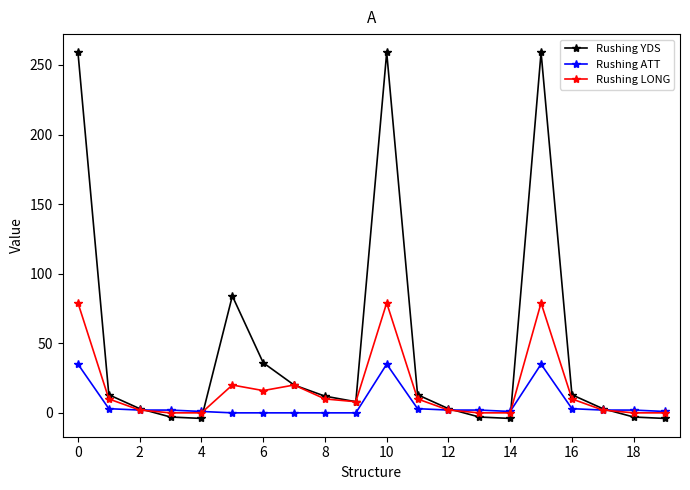

What are all the series names shown in the legend?

Rushing YDS, Rushing ATT, Rushing LONG